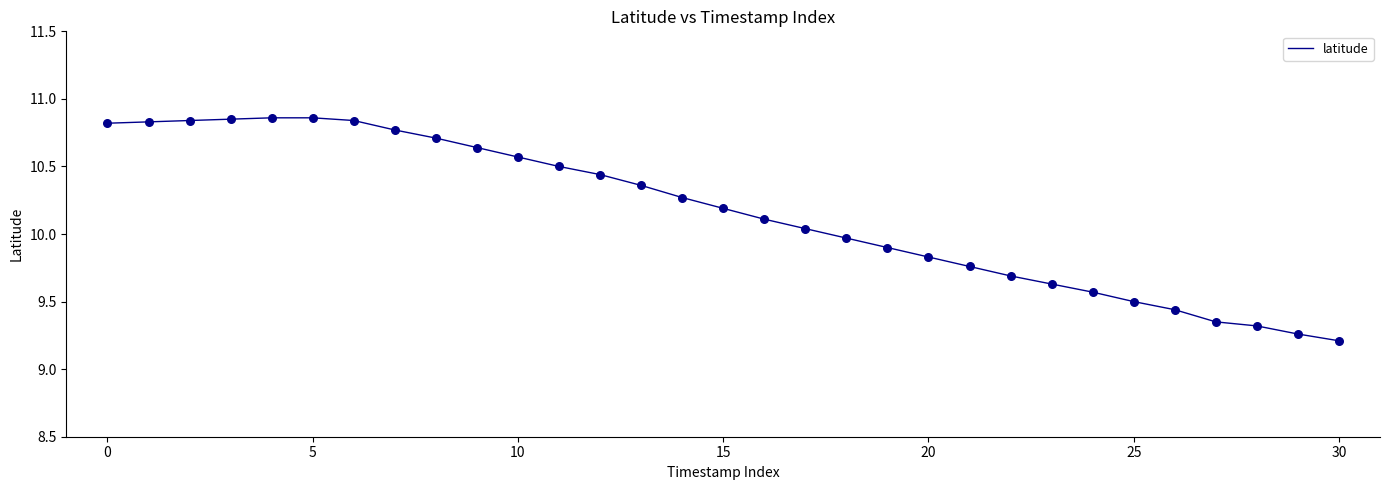

What is the minimum value shown in the chart?

9.2